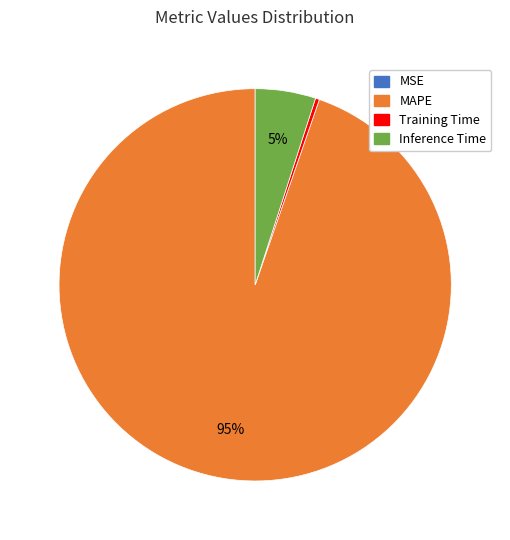

Is there any slice that represents more than half of the pie?

Yes